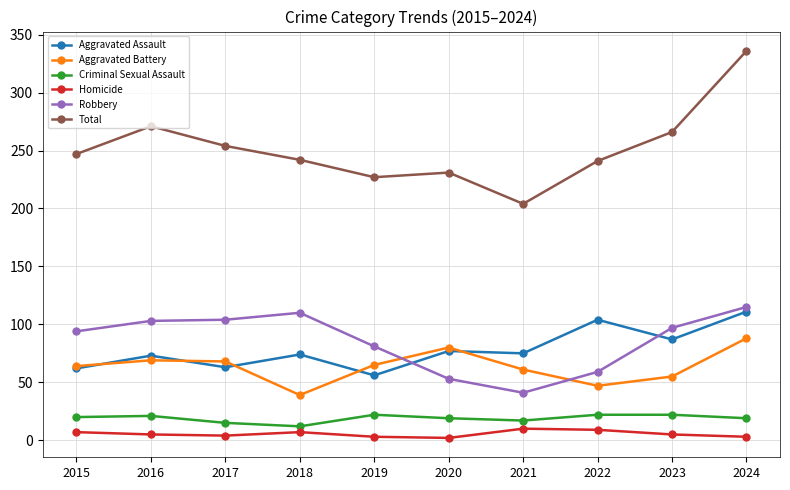

Is it true that Aggravated Assault equals 77 at 2020?

True